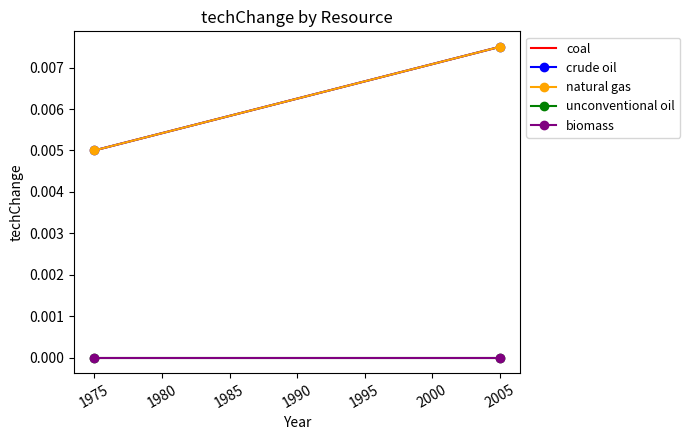

Which series has the largest total across all categories?

coal